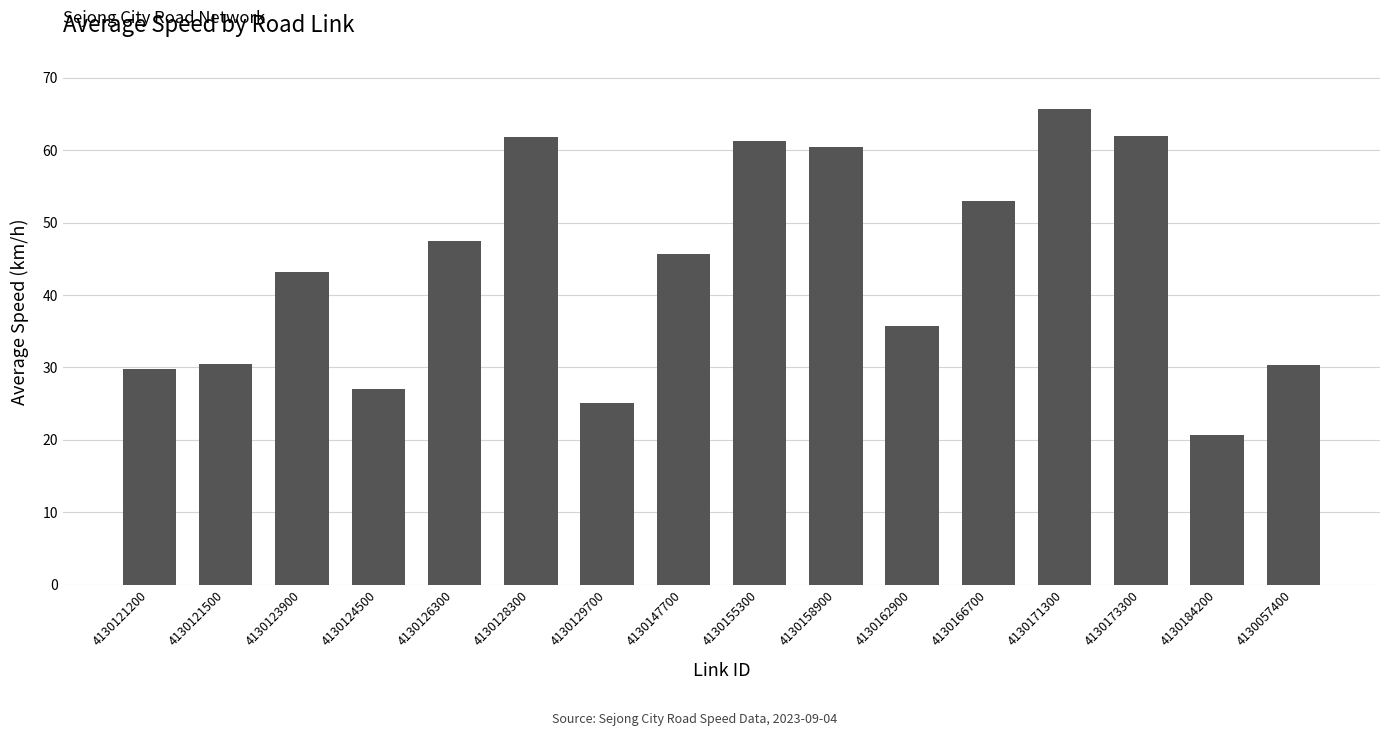

At which label is the value closest to 43?

4130123900